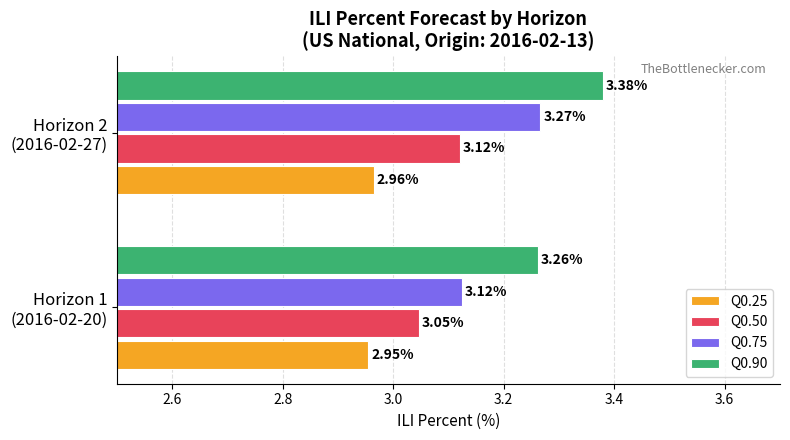

Which series has the widest spread of values?

Q0.75